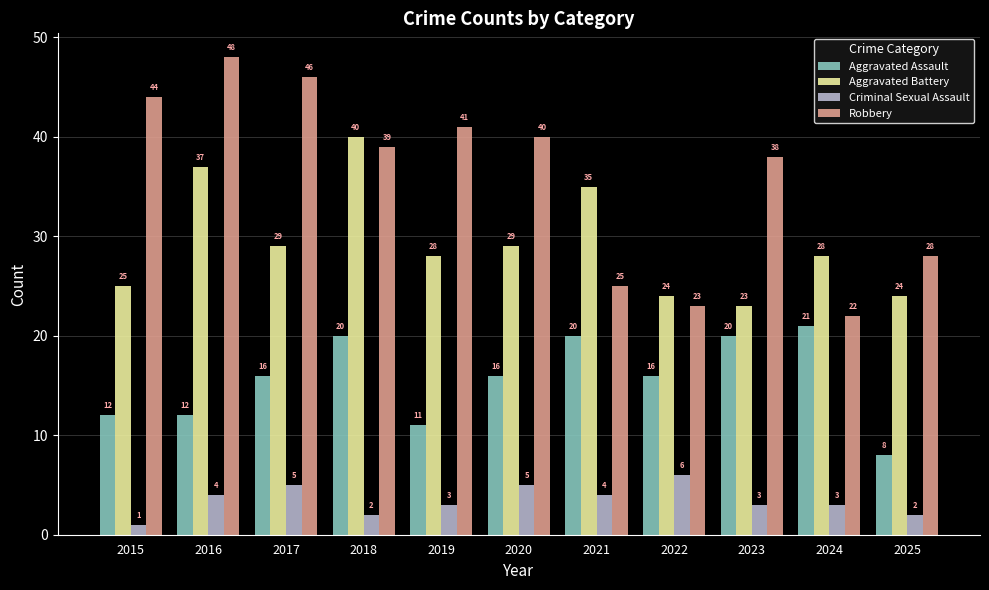

What is the average value of the Criminal Sexual Assault series?

3